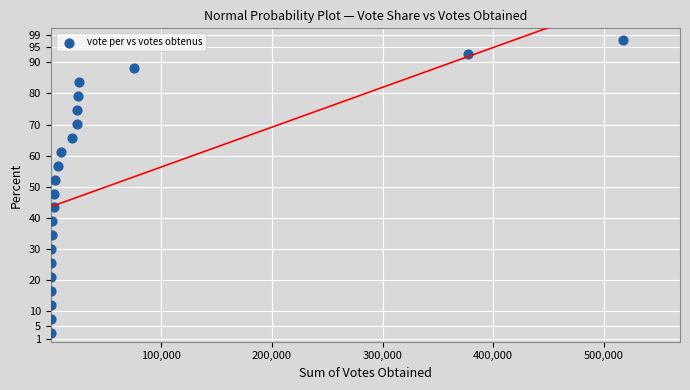

What is the range of X values (max minus min)?

516927.0